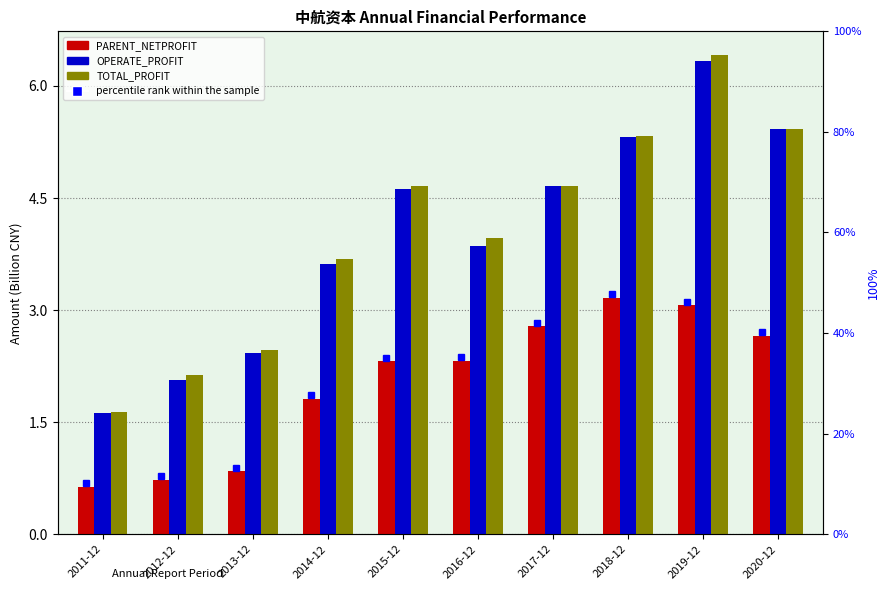

What is the label of the 8th bar from the right?

2013-12